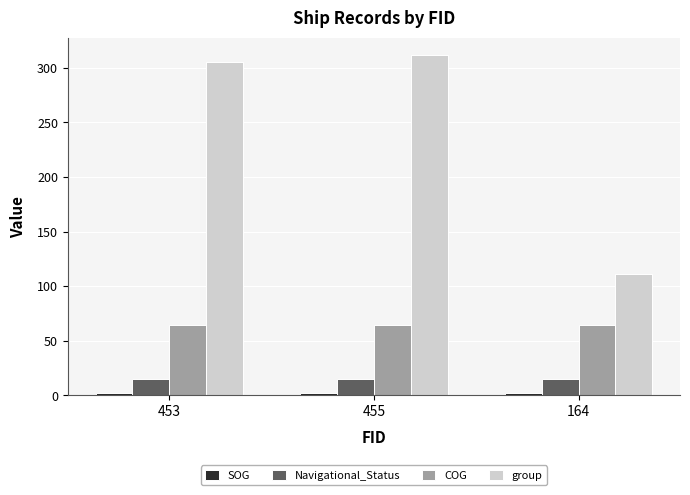

What is the label of the 1st bar from the left?

453